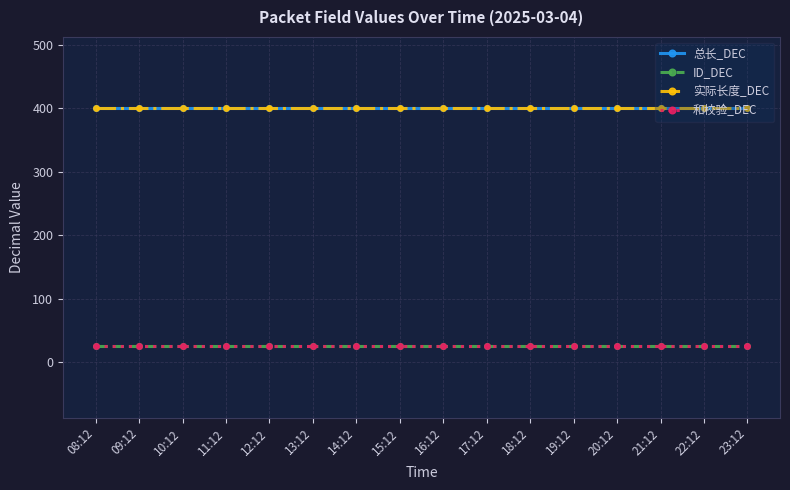

What is the label of the 9th point from the right?

15:12